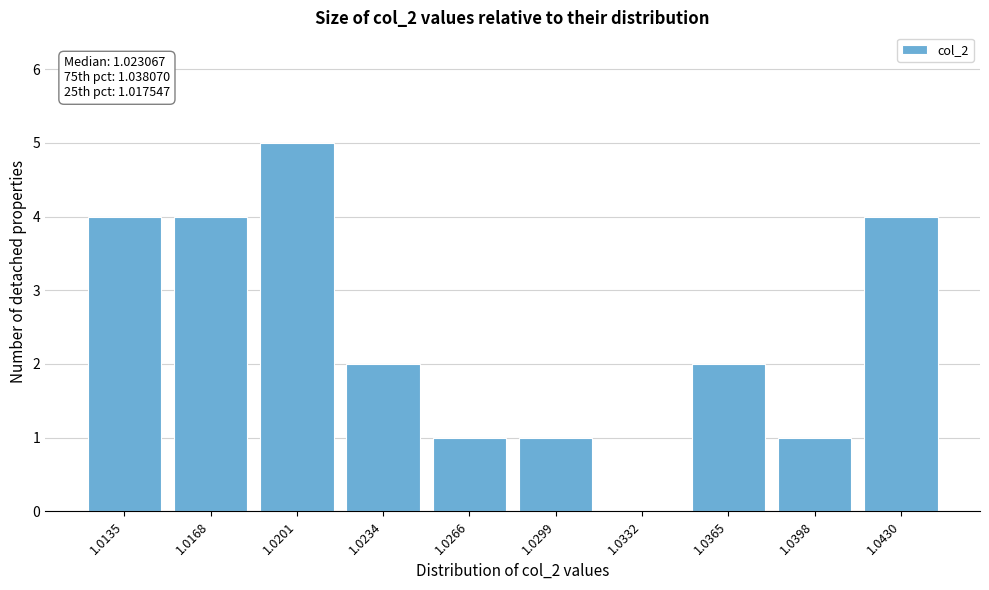

Reading left to right, transcribe all the data shown in this chart.

1.0135=4	1.0168=4	1.0201=5	1.0234=2	1.0266=1	1.0299=1	1.0332=0	1.0365=2	1.0398=1	1.0430=4